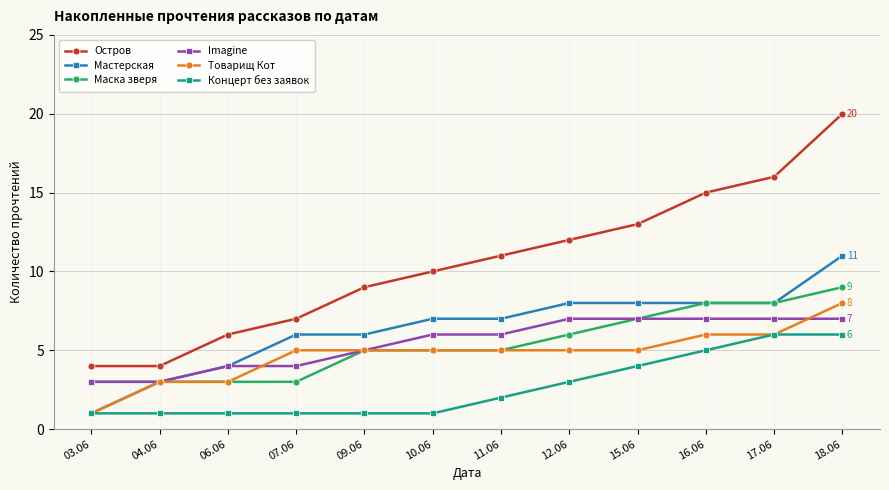

Reading left to right, list all the values displayed in this chart.

Остров: 4	4	6	7	9	10	11	12	13	15	16	20
Мастерская: 1	3	4	6	6	7	7	8	8	8	8	11
Маска зверя: 3	3	3	3	5	5	5	6	7	8	8	9
Imagine: 3	3	4	4	5	6	6	7	7	7	7	7
Товарищ Кот: 1	3	3	5	5	5	5	5	5	6	6	8
Концерт без заявок: 1	1	1	1	1	1	2	3	4	5	6	6